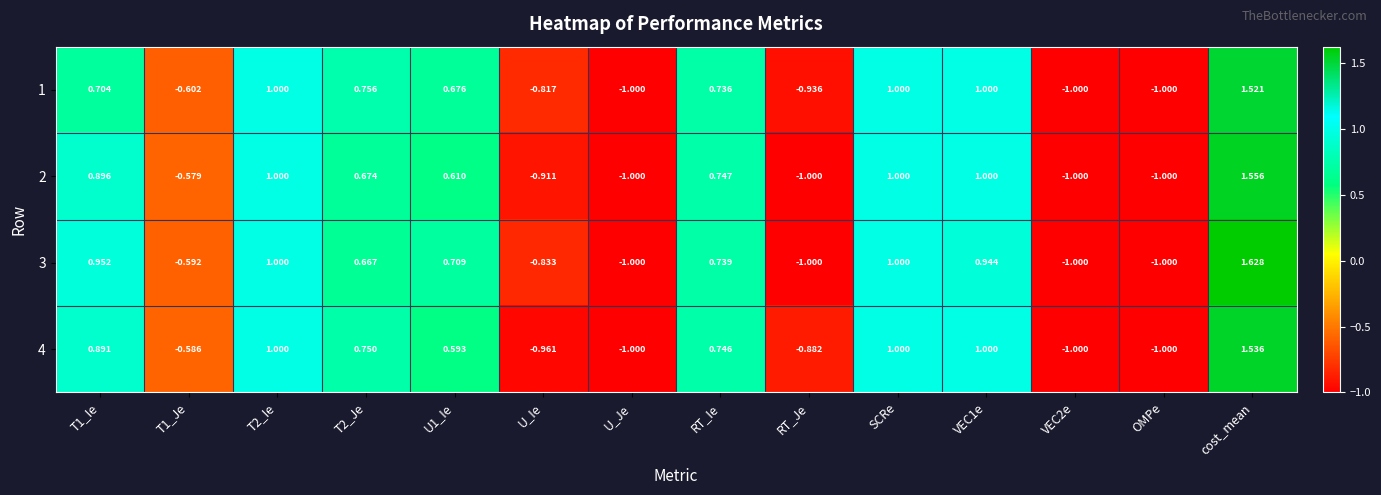

At which category is the sum across all series the highest?

cost_mean